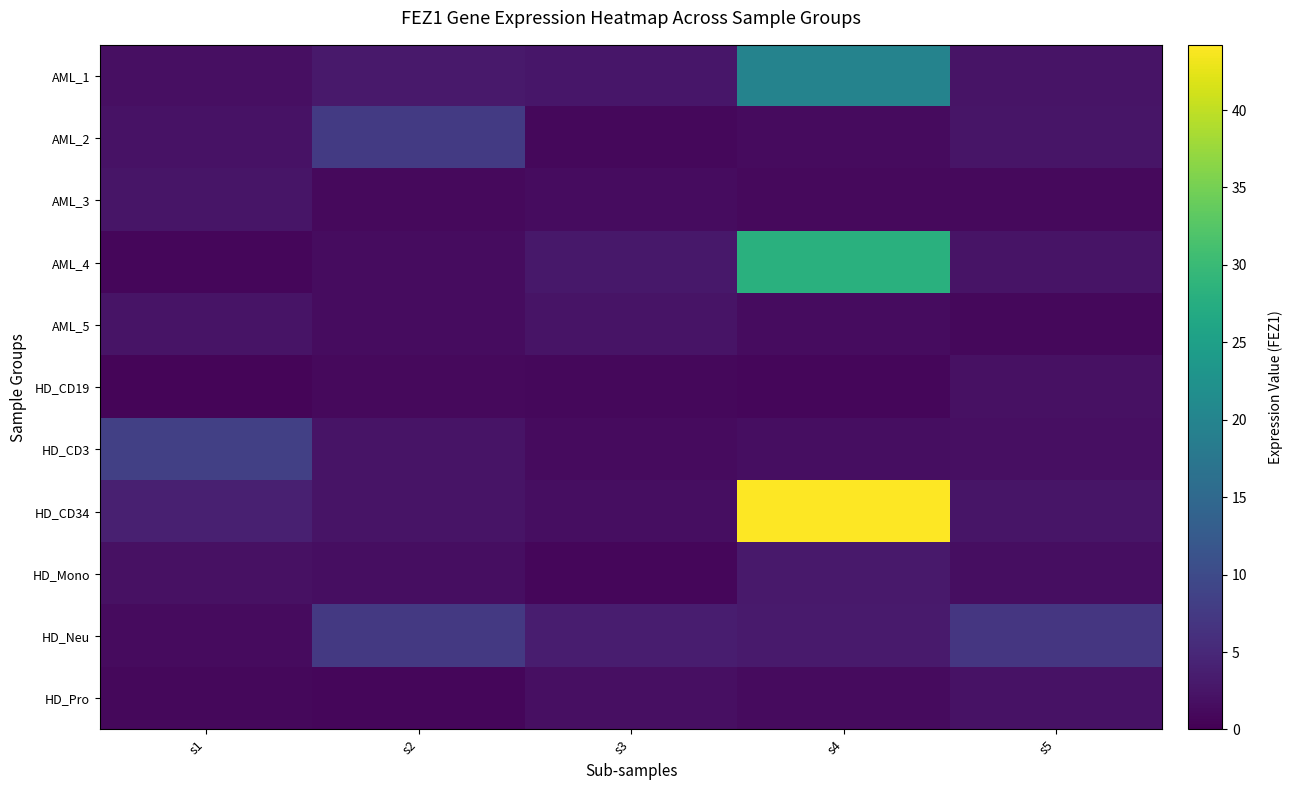

Reading left to right, transcribe all the data shown in this chart.

AML_1: s1=1.7	s2=2.9	s3=2.6	s4=19.9	s5=2.4
AML_2: s1=2.2	s2=7.5	s3=1.0	s4=1.3	s5=2.6
AML_3: s1=2.6	s2=1.1	s3=1.4	s4=1.1	s5=1.1
AML_4: s1=0.8	s2=1.5	s3=2.8	s4=28.0	s5=2.4
AML_5: s1=2.4	s2=1.4	s3=2.3	s4=1.4	s5=1.0
HD_CD19: s1=0.7	s2=1.1	s3=0.9	s4=0.8	s5=2.1
HD_CD3: s1=8.3	s2=2.4	s3=1.3	s4=1.7	s5=1.8
HD_CD34: s1=3.9	s2=2.3	s3=1.6	s4=44.2	s5=2.4
HD_Mono: s1=2.0	s2=1.7	s3=0.8	s4=3.1	s5=1.6
HD_Neu: s1=1.3	s2=7.3	s3=3.5	s4=3.2	s5=7.0
HD_Pro: s1=0.9	s2=0.8	s3=1.7	s4=1.2	s5=2.1